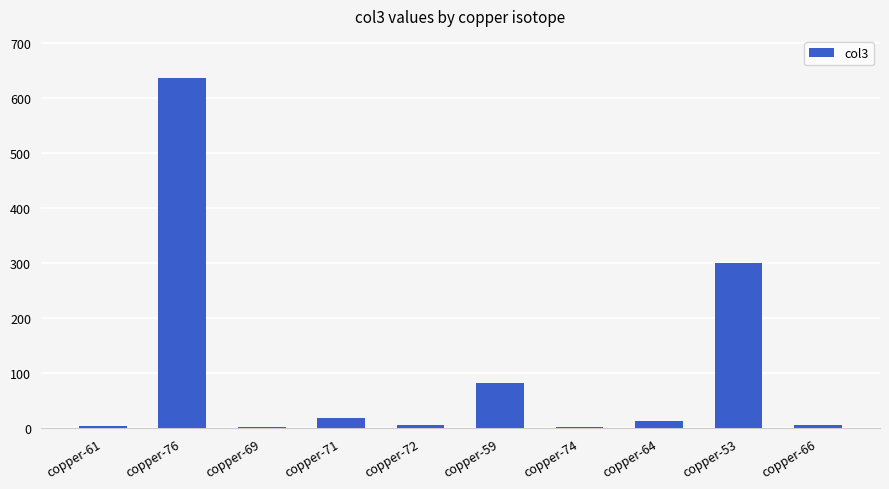

What is the greatest value displayed?

637.0